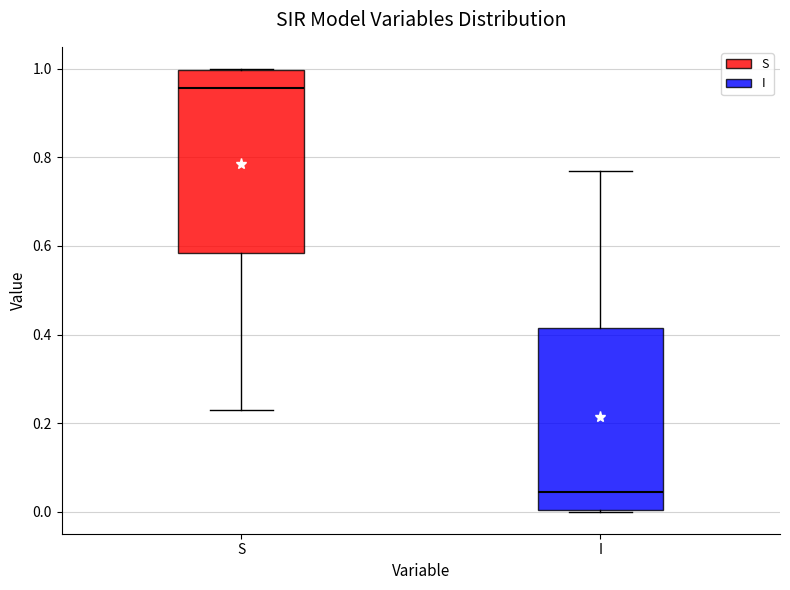

Reading left to right, transcribe this box plot: for each box, give where its median line is, the range the box spans, and where its two whiskers end, as read against the y-axis. The values are not printed on the chart, so give them approximately, as read against the axis.

S: median 0.96, box 0.58 to 1.00, whiskers 0.22 to 1.00
I: median 0.04, box 0.00 to 0.42, whiskers 0.00 to 0.78